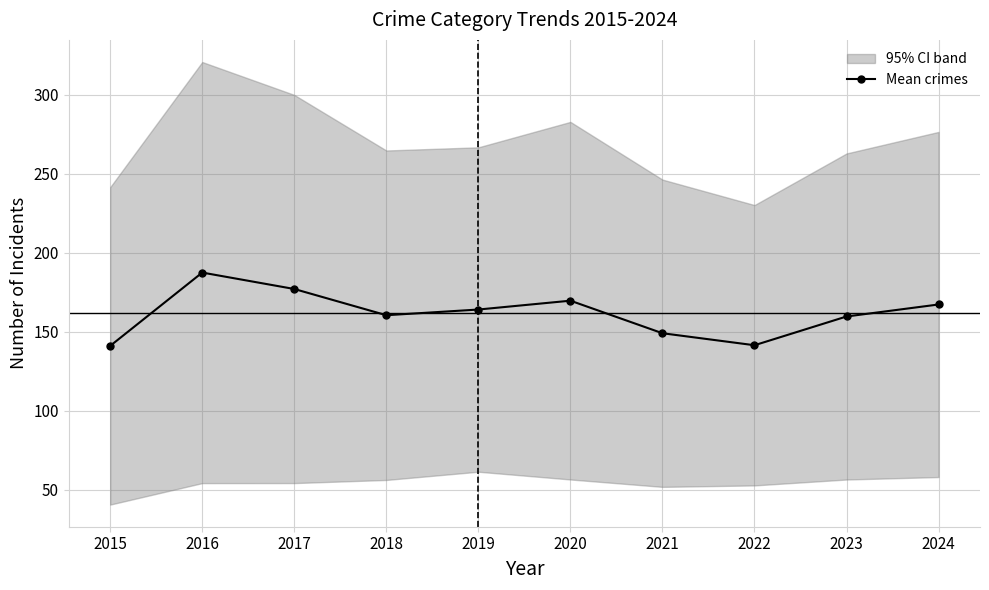

Which label corresponds to the smallest value in the chart?

2015